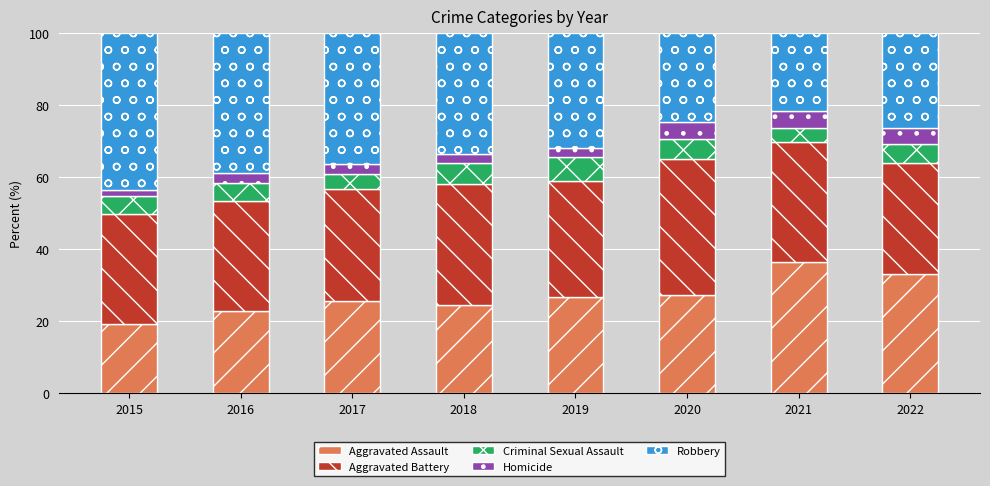

What is the difference between the maximum and minimum values in the Aggravated Assault series?

17.1